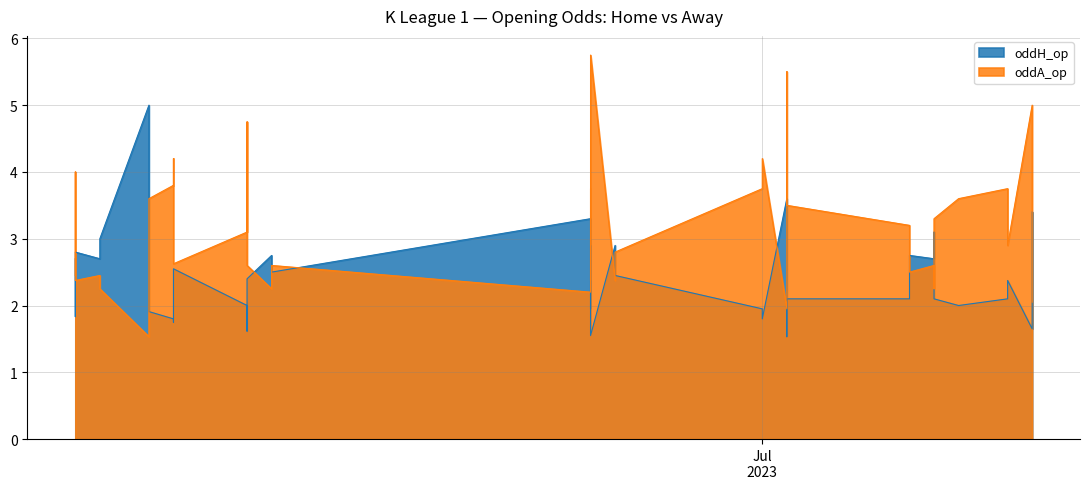

What is the difference between the maximum and minimum values in the oddA_op series?

4.2